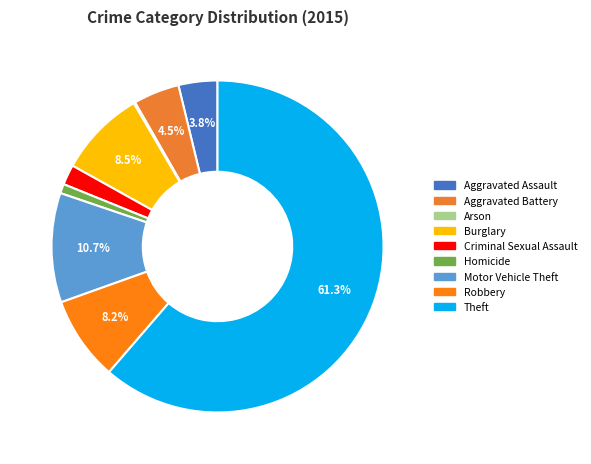

Which slice is the smallest?

Arson